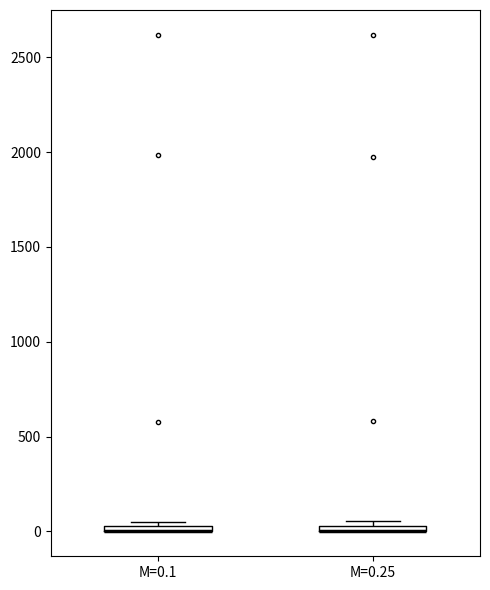

Where is the lower edge of the box for M=0.1 on the y-axis? The values are not printed on the chart, so give them approximately, as read against the axis.

0